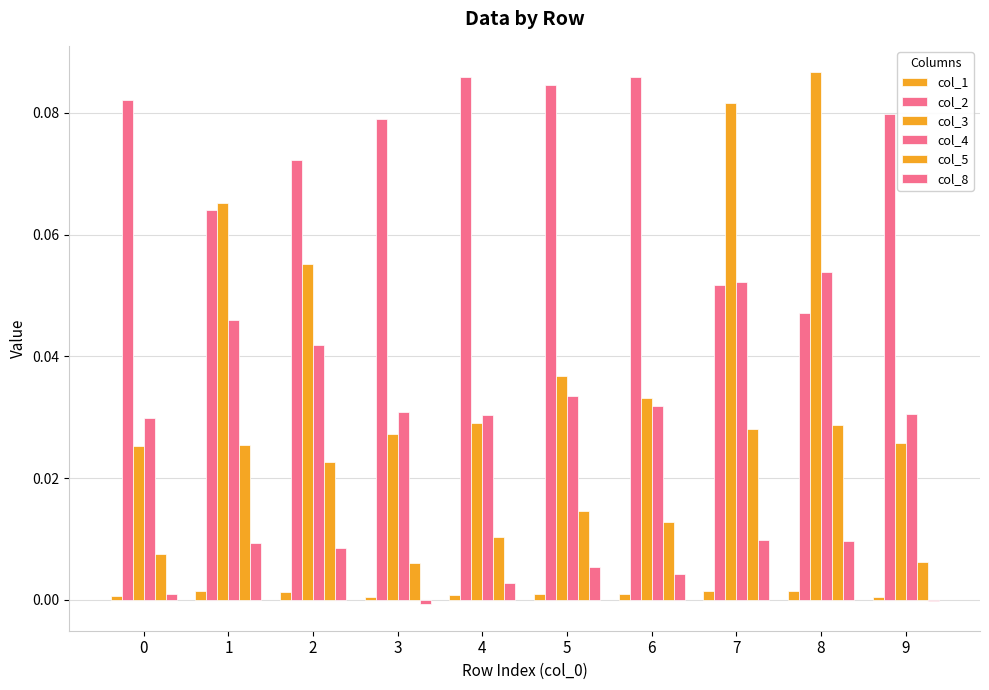

Between 7 and 6, which is larger?

7